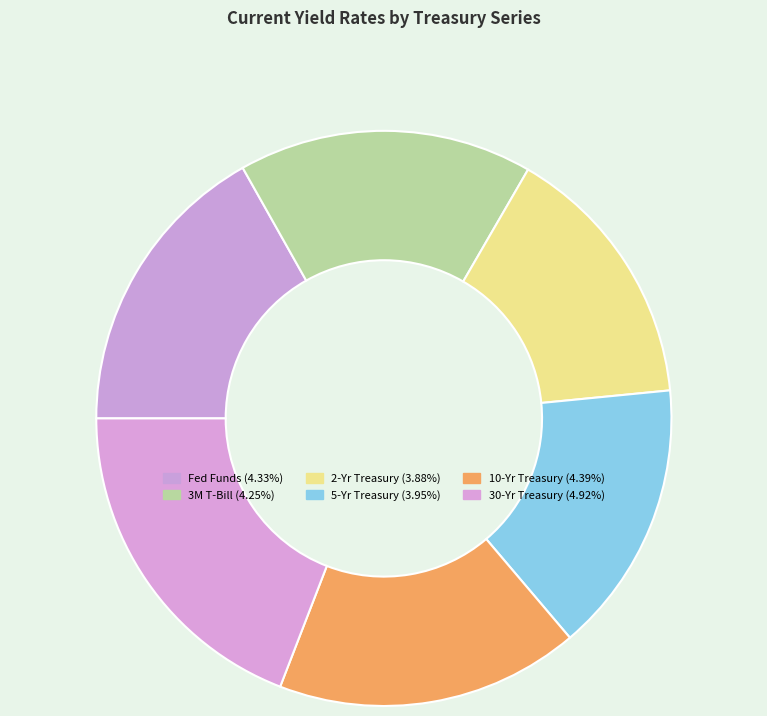

Count the number of slices in the pie.

6